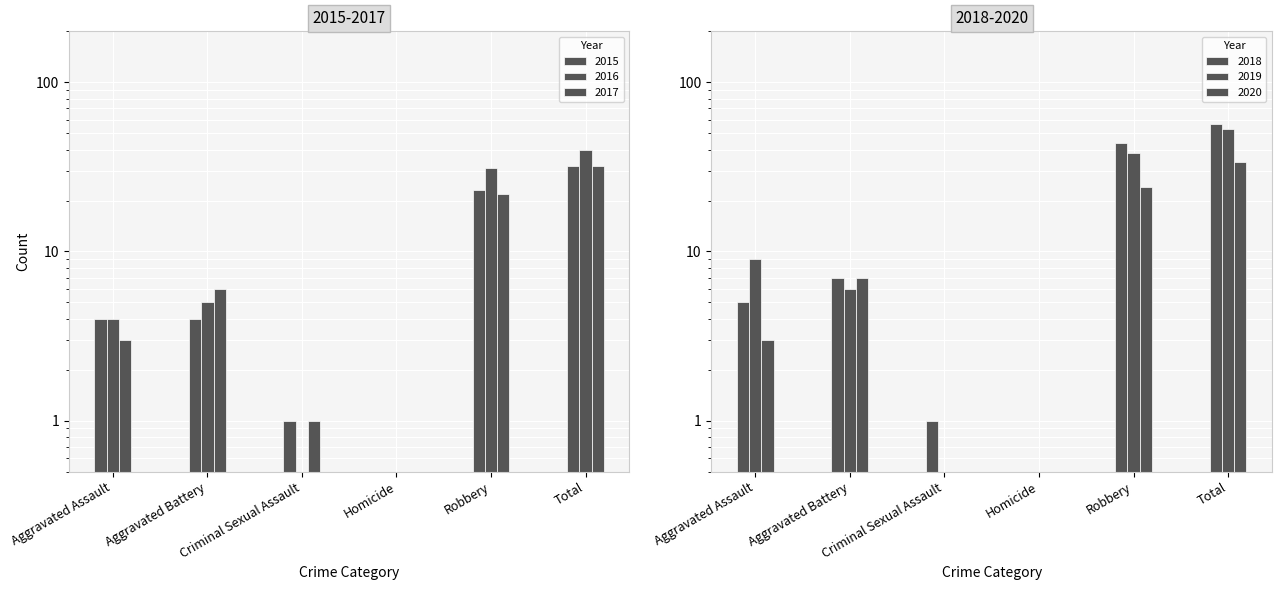

What is the difference between the maximum and minimum values in the 2016 series?

39.5